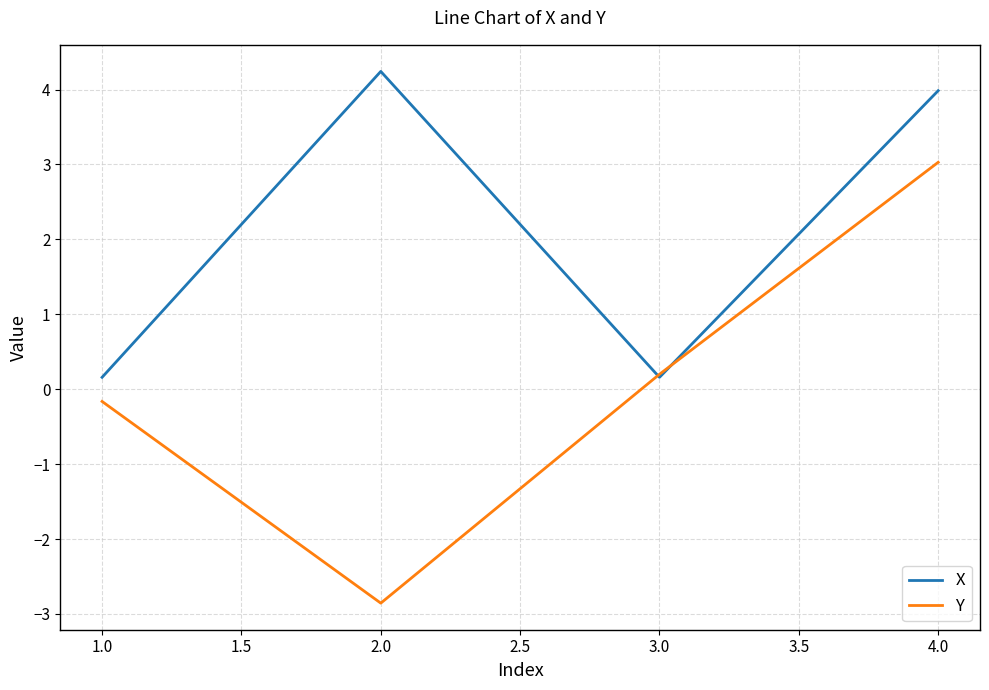

What is the approximate value of X at 2.0?

4.2